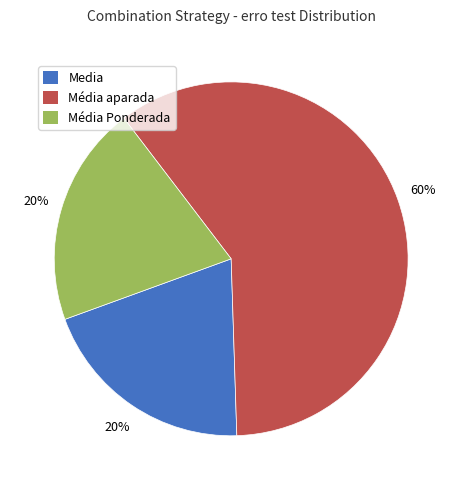

To the nearest percent, what is the average slice percentage?

33%